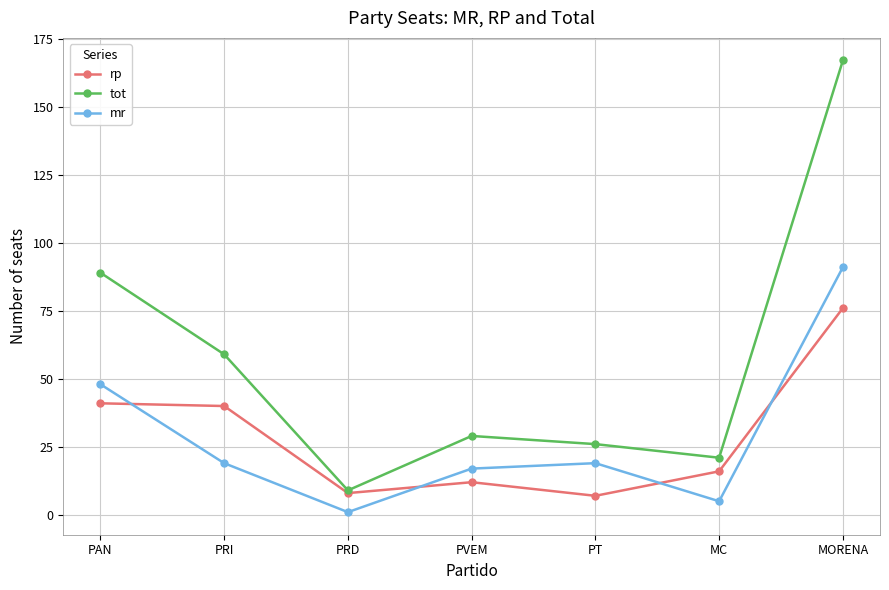

What is the sum of the rp values at PRD and PVEM?

20